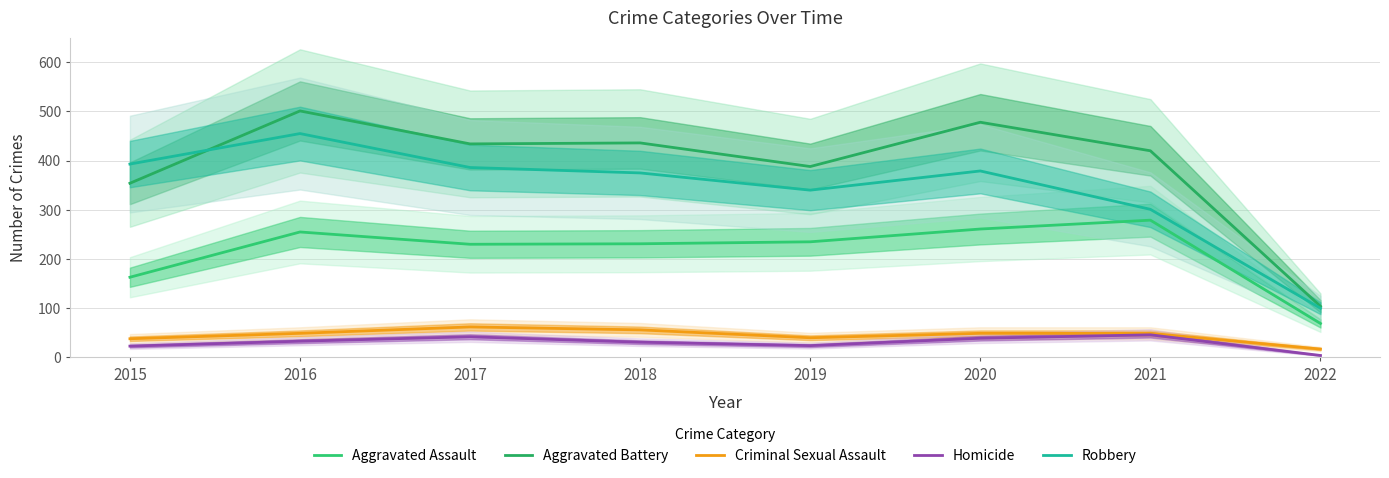

What is the value of the Aggravated Battery point at the 1st from the left?

354